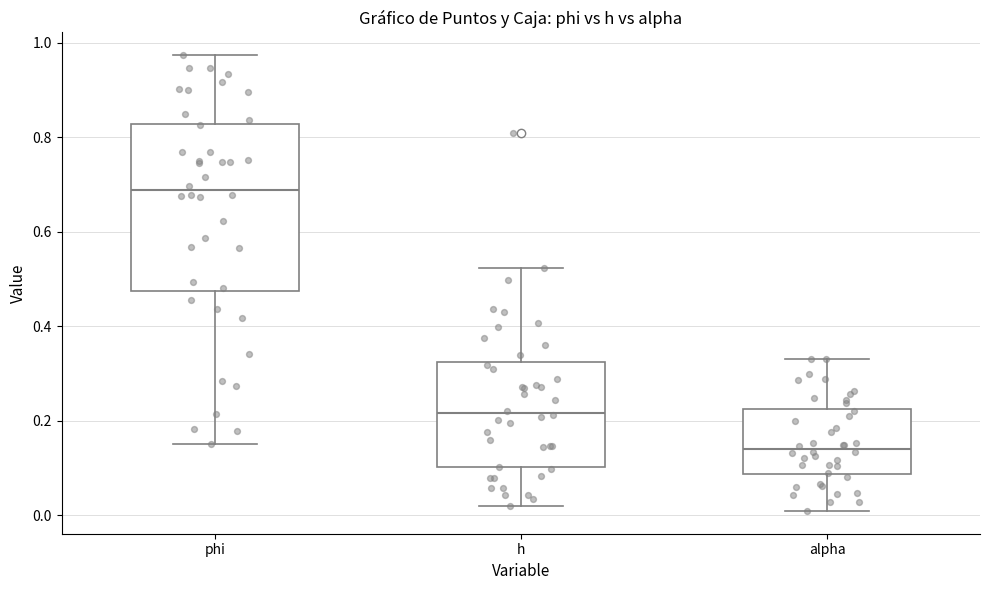

Reading left to right, transcribe this box plot: for each box, give where its median line is, the range the box spans, and where its two whiskers end, as read against the y-axis. The values are not printed on the chart, so give them approximately, as read against the axis.

phi: median 0.68, box 0.48 to 0.82, whiskers 0.16 to 0.98
h: median 0.22, box 0.10 to 0.32, whiskers 0.02 to 0.52
alpha: median 0.14, box 0.08 to 0.22, whiskers 0.00 to 0.34